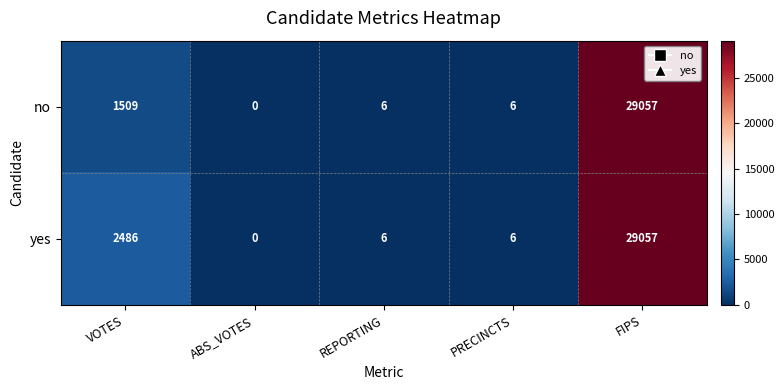

How many data points does each series have?

5